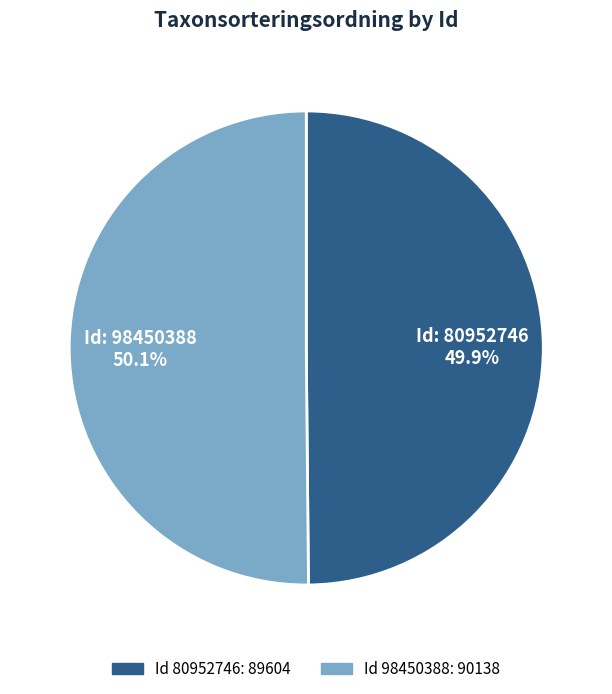

Does any single category account for the majority?

Yes